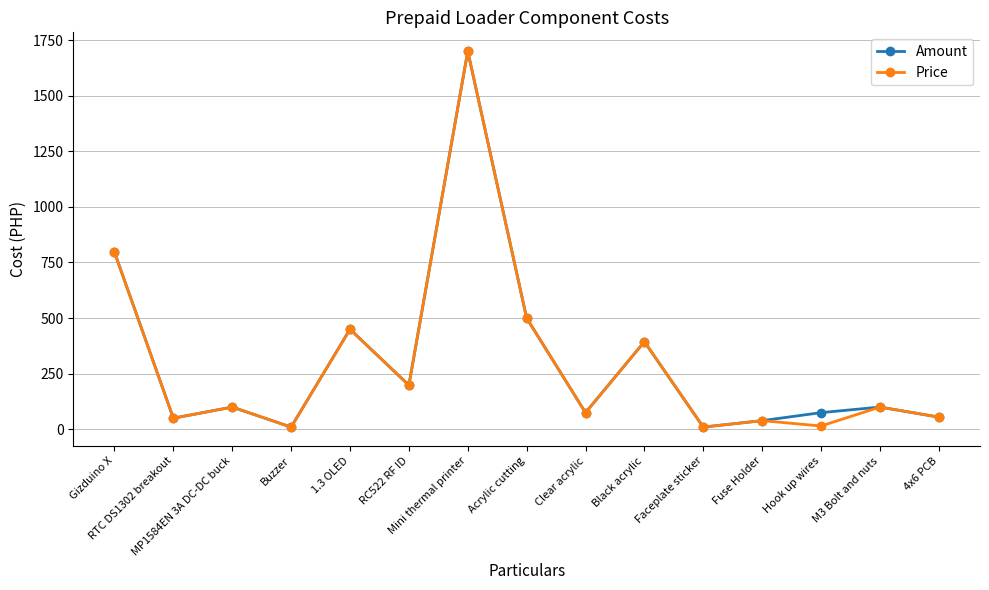

True or false: Price has a value of 265.1 at RC522 RF ID.

False